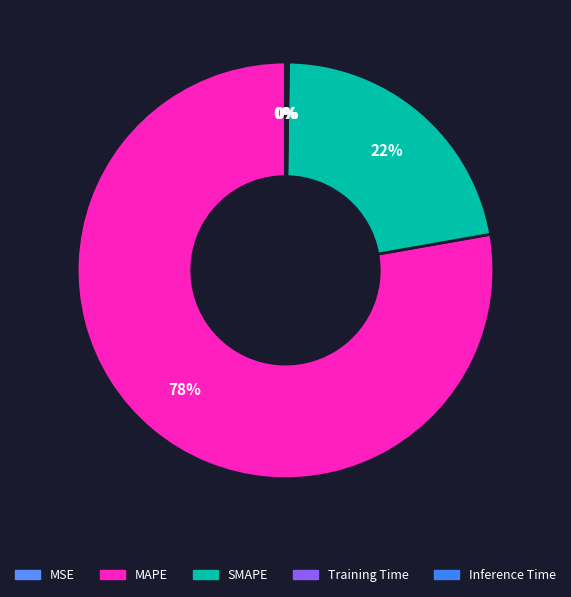

How many segments does this pie chart have?

5